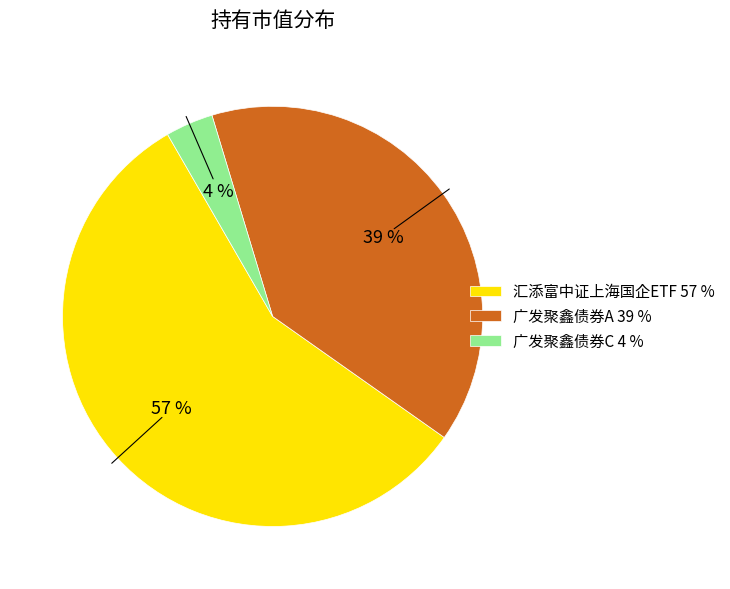

What percentage is the 汇添富中证上海国企ETF slice, to the nearest percent?

57%